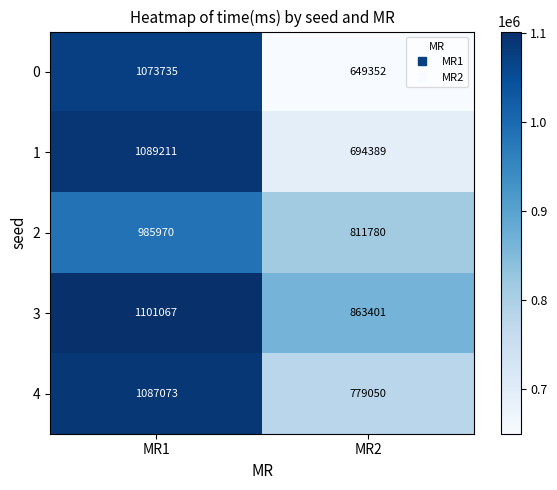

Which series has the largest range (max minus min)?

0